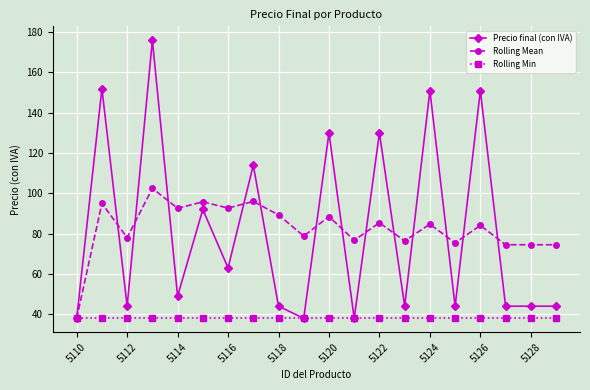

What is the highest value of the Rolling Mean series?

102.5